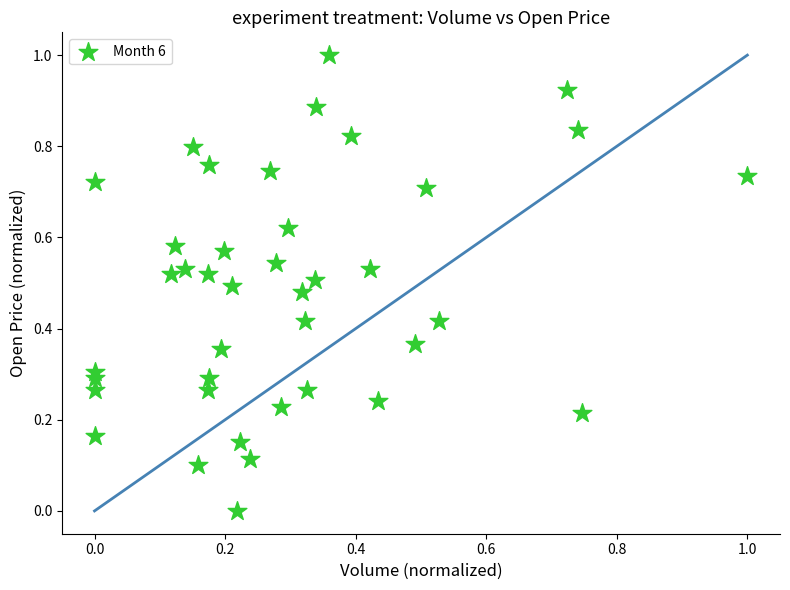

What is the range of Y values (max minus min)?

1.0